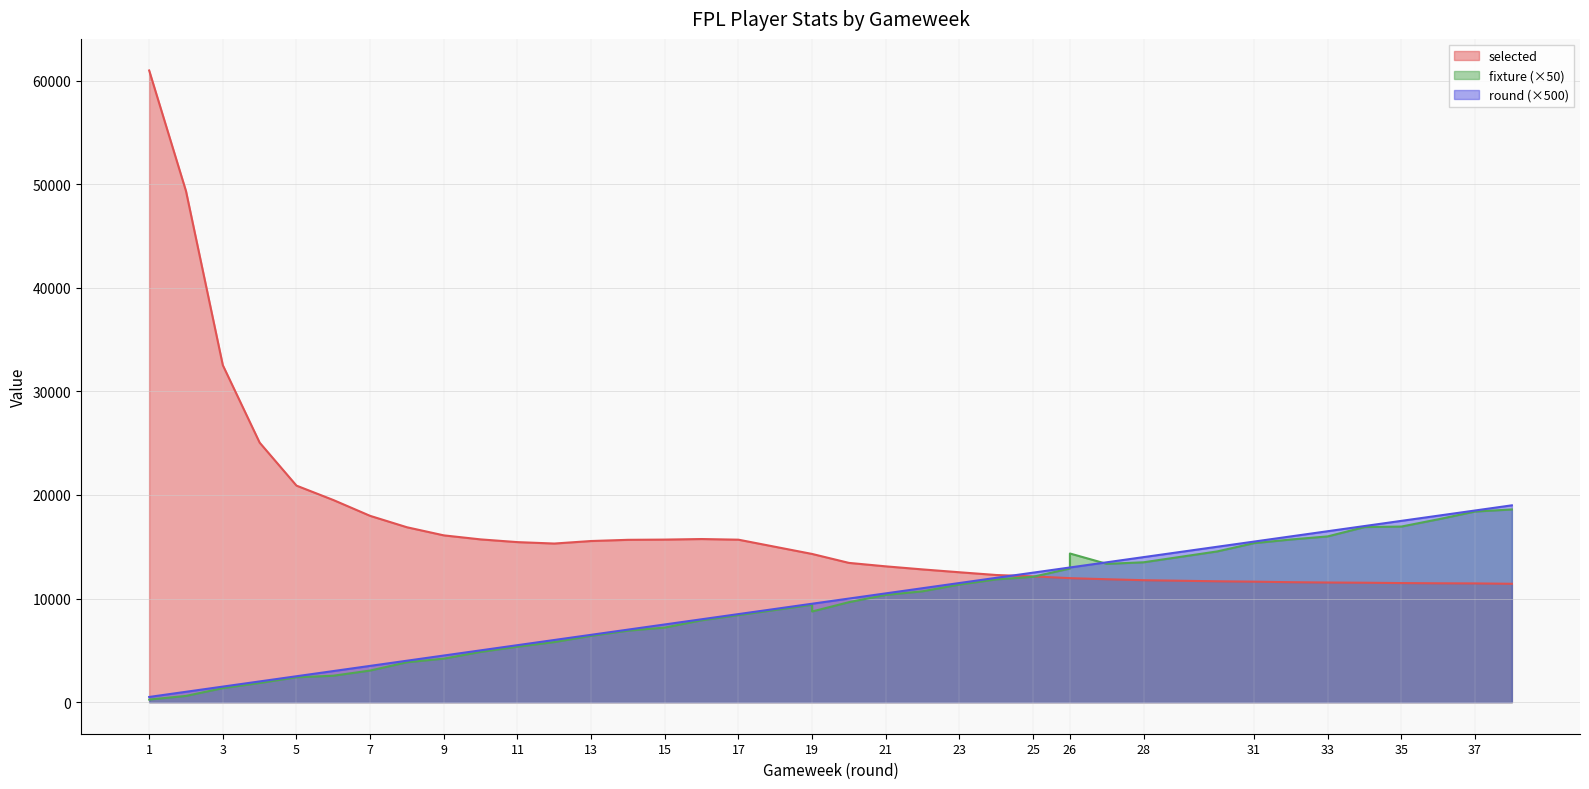

Which series has the largest range (max minus min)?

selected